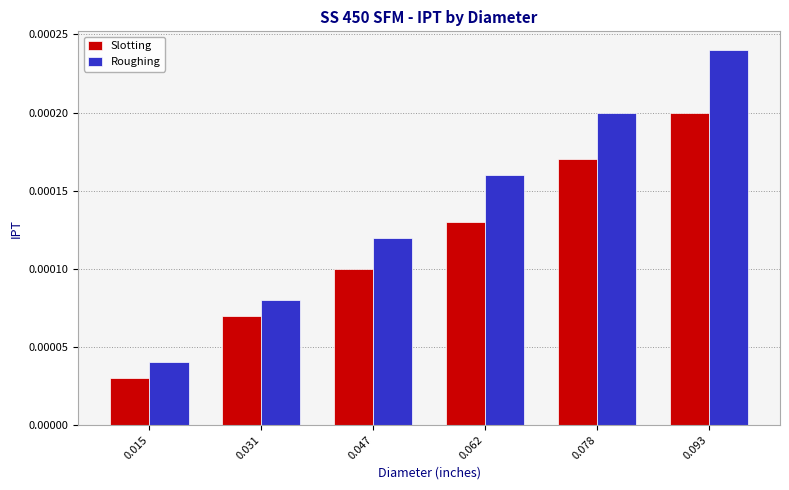

Rank the series at 0.047 from highest to lowest value.

Roughing, Slotting